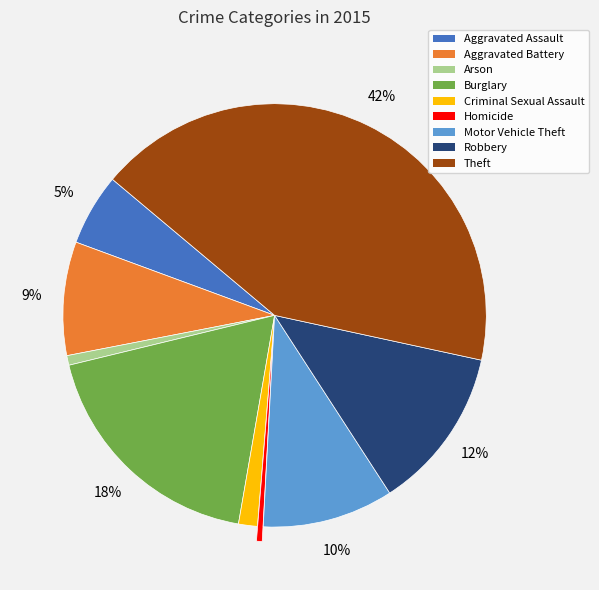

Is Arson the majority of the pie?

No